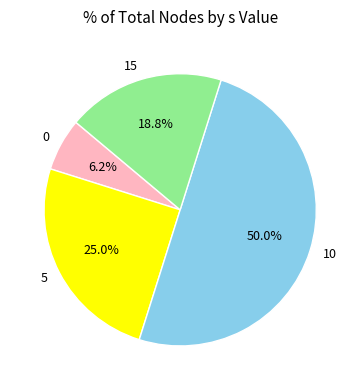

To the nearest percent, what is the combined percentage of 0 and 10?

56%